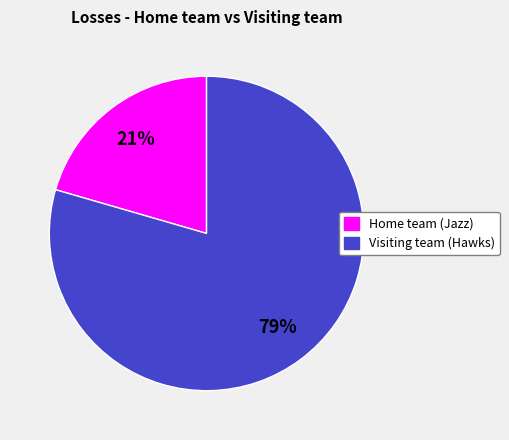

What is the largest slice in the pie chart?

Visiting team (Hawks)